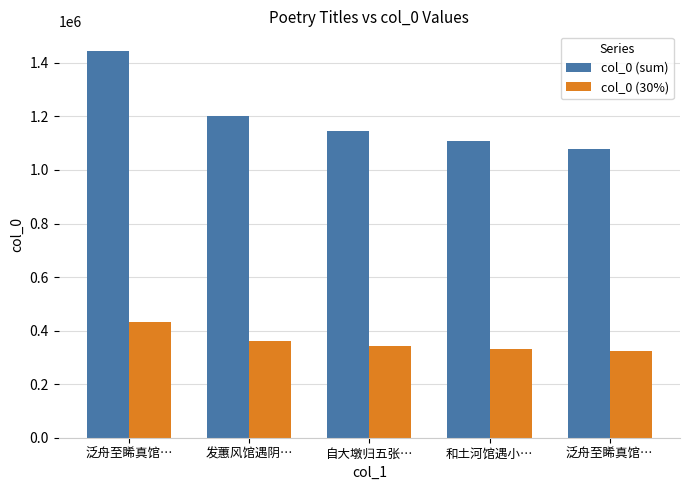

Are the bars grouped side by side (vs. stacked)?

Yes